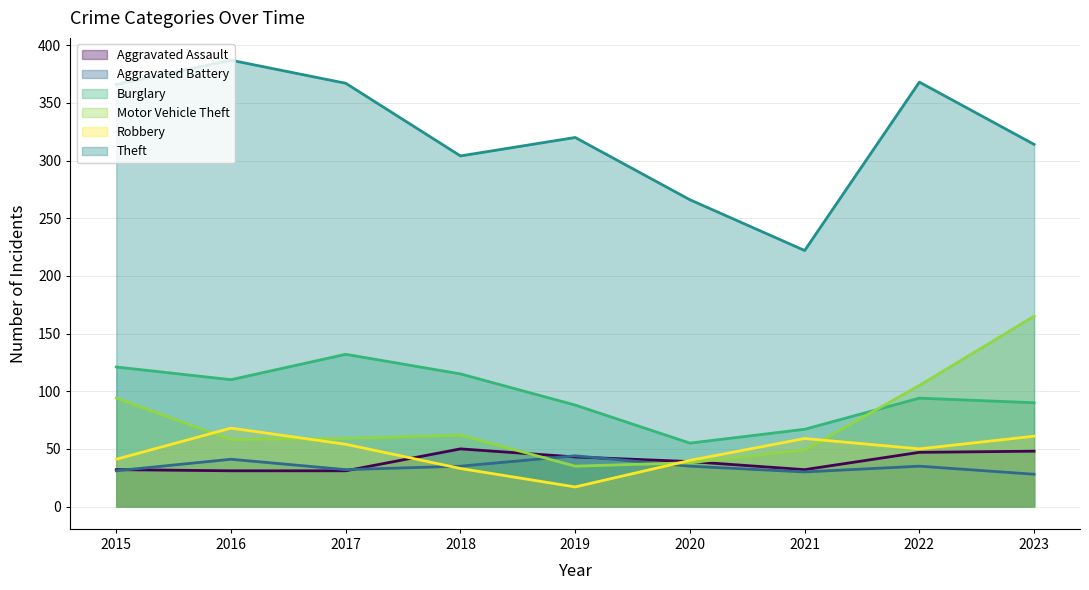

True or false: Motor Vehicle Theft has a value of 8 at 2019.

False